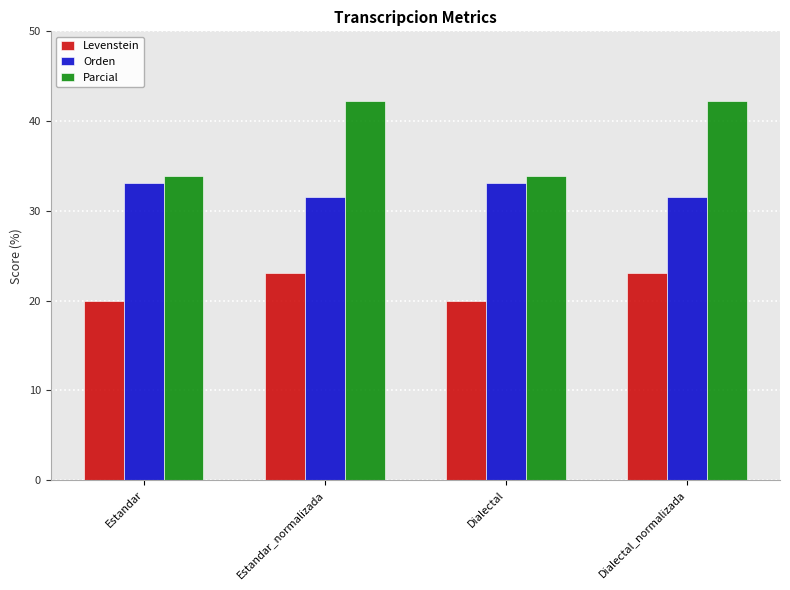

What is the difference between the highest and lowest values at Estandar?

13.9